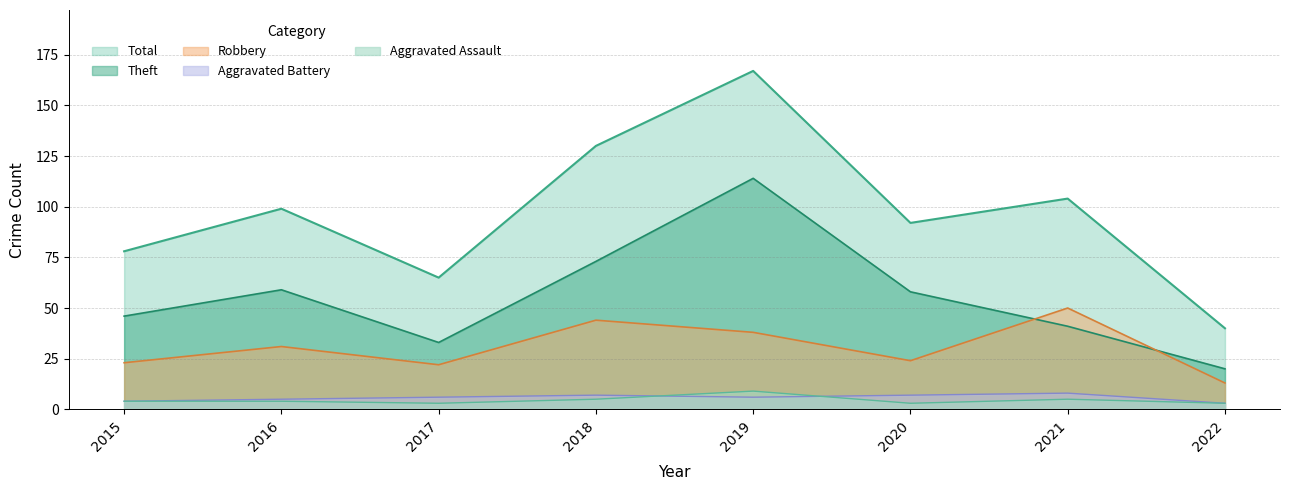

Where is the first local minimum for Aggravated Battery?

2019